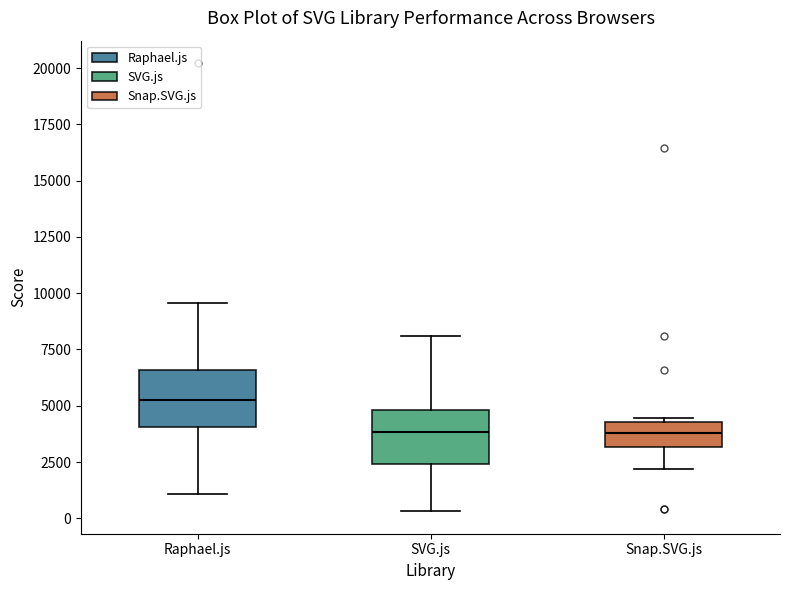

Where does the median line of the box for Snap.SVG.js sit on the y-axis? The values are not printed on the chart, so give them approximately, as read against the axis.

4000